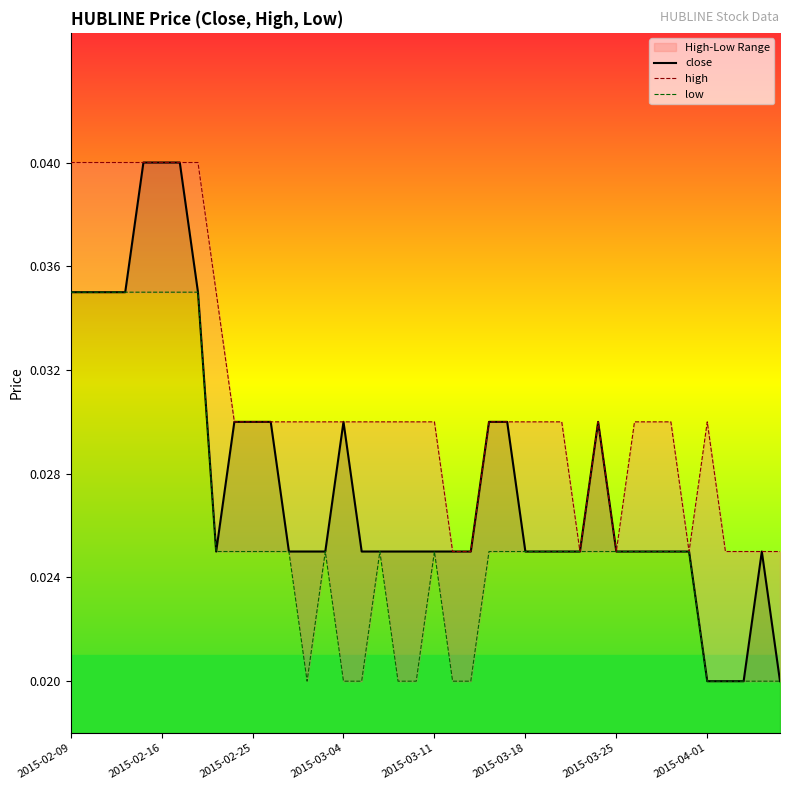

Rank the series by their average value, from lowest to highest.

low, close, high